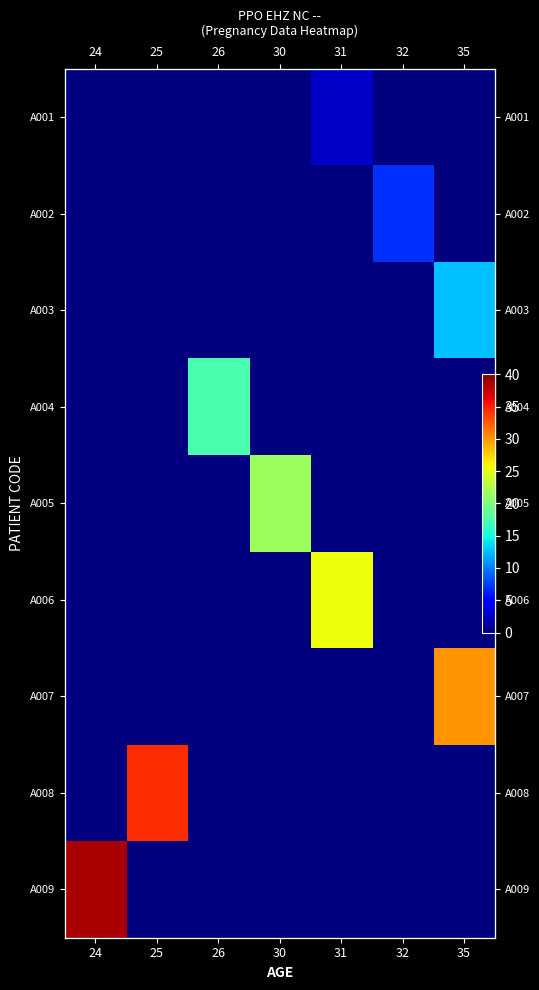

How many series are shown in this chart?

9